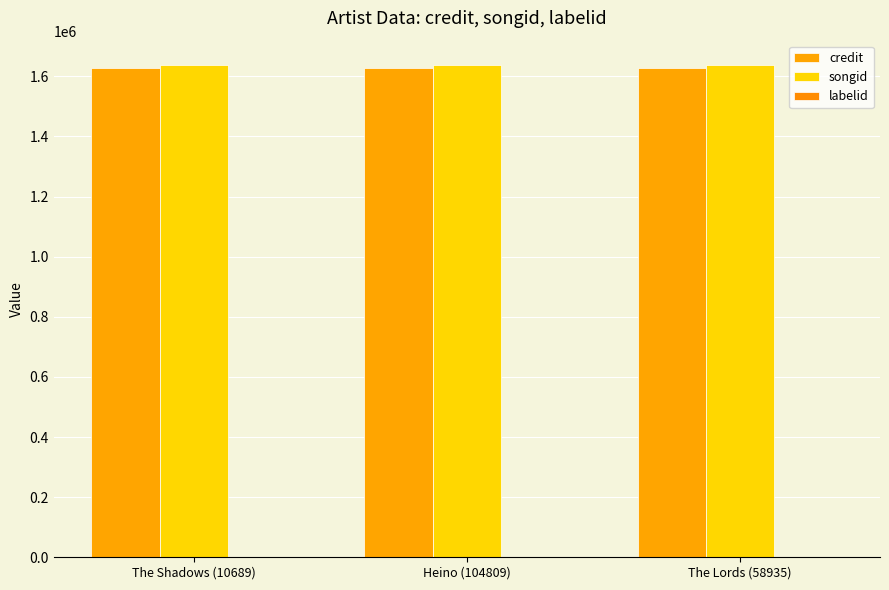

Reading left to right, extract all data points from this chart.

credit: The Shadows (10689)=1628708	Heino (104809)=1628708	The Lords (58935)=1628708
songid: The Shadows (10689)=1636816	Heino (104809)=1636816	The Lords (58935)=1636816
labelid: The Shadows (10689)=958	Heino (104809)=958	The Lords (58935)=958